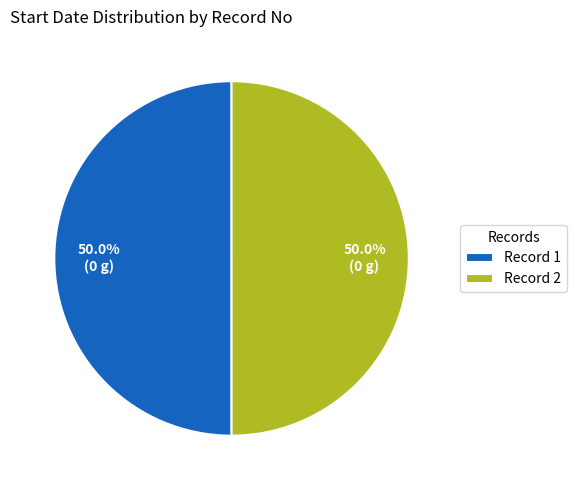

What is the ratio of the value at Record 1 to the value at Record 2?

1.0